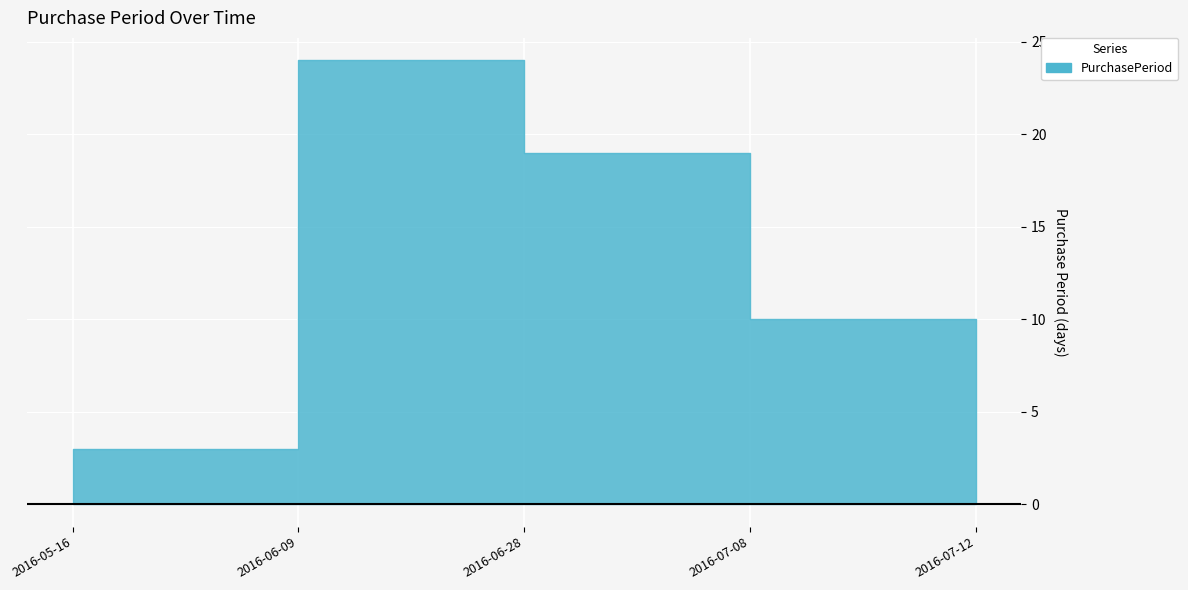

What is the smallest value displayed?

3